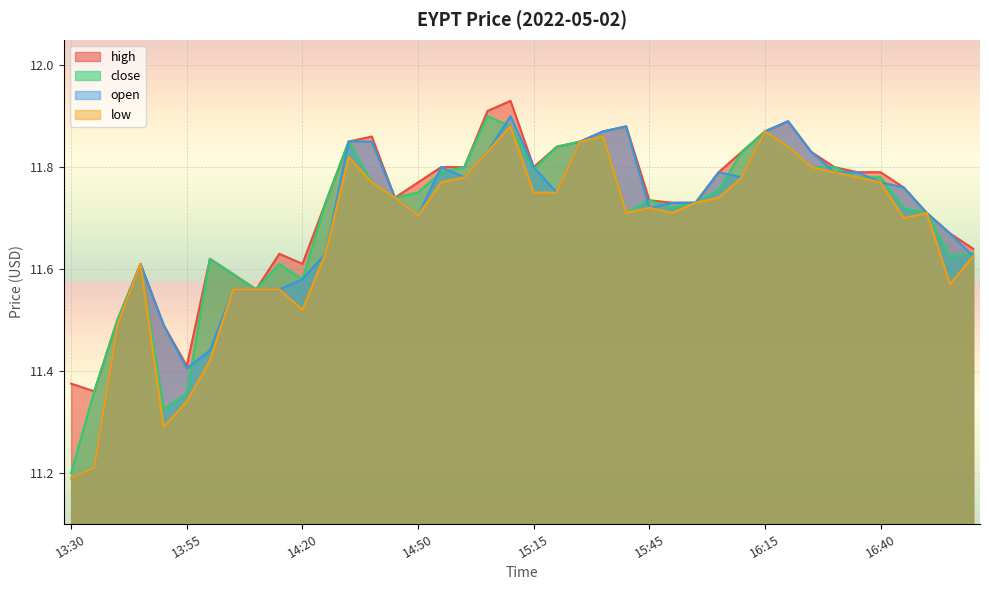

What is the smallest value displayed?

11.2